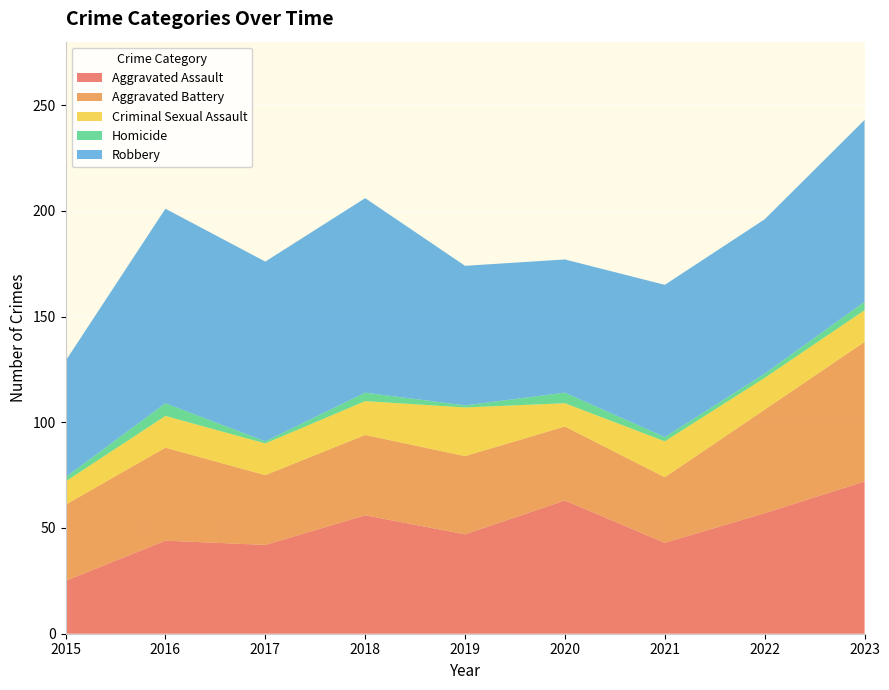

Reading left to right, what are all the values shown in this chart?

Aggravated Assault: 25	44	42	56	47	63	43	57	72
Aggravated Battery: 36	44	33	38	37	35	31	49	66
Criminal Sexual Assault: 11	15	15	16	23	11	17	15	15
Homicide: 2	6	1	4	1	5	2	2	4
Robbery: 55	92	85	92	66	63	72	73	86